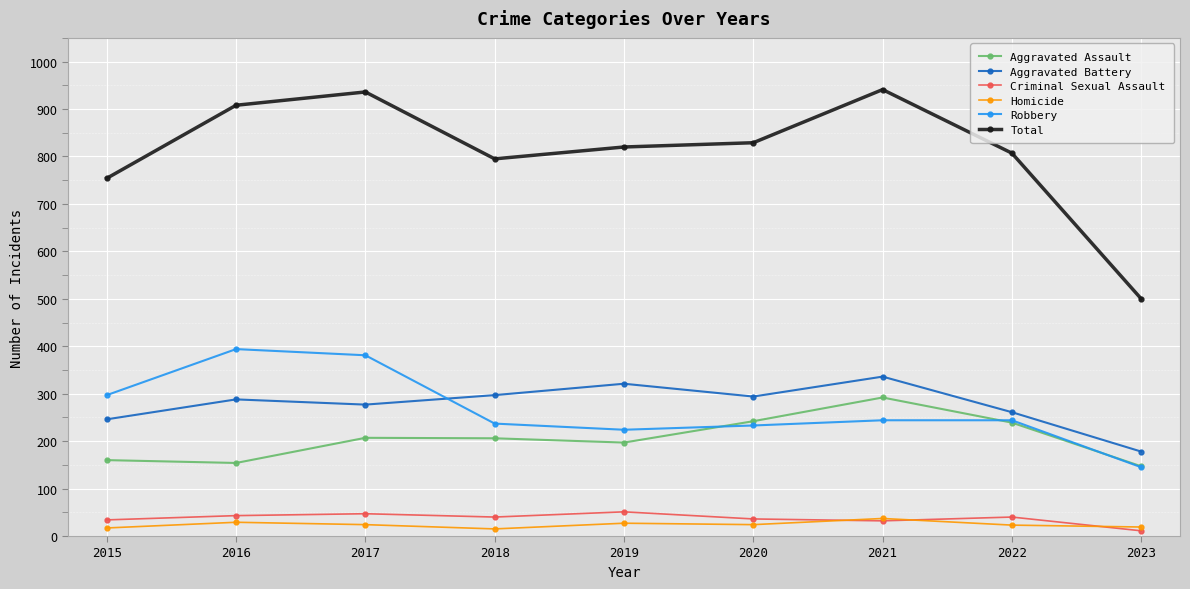

Where is the first local minimum for Total?

2018